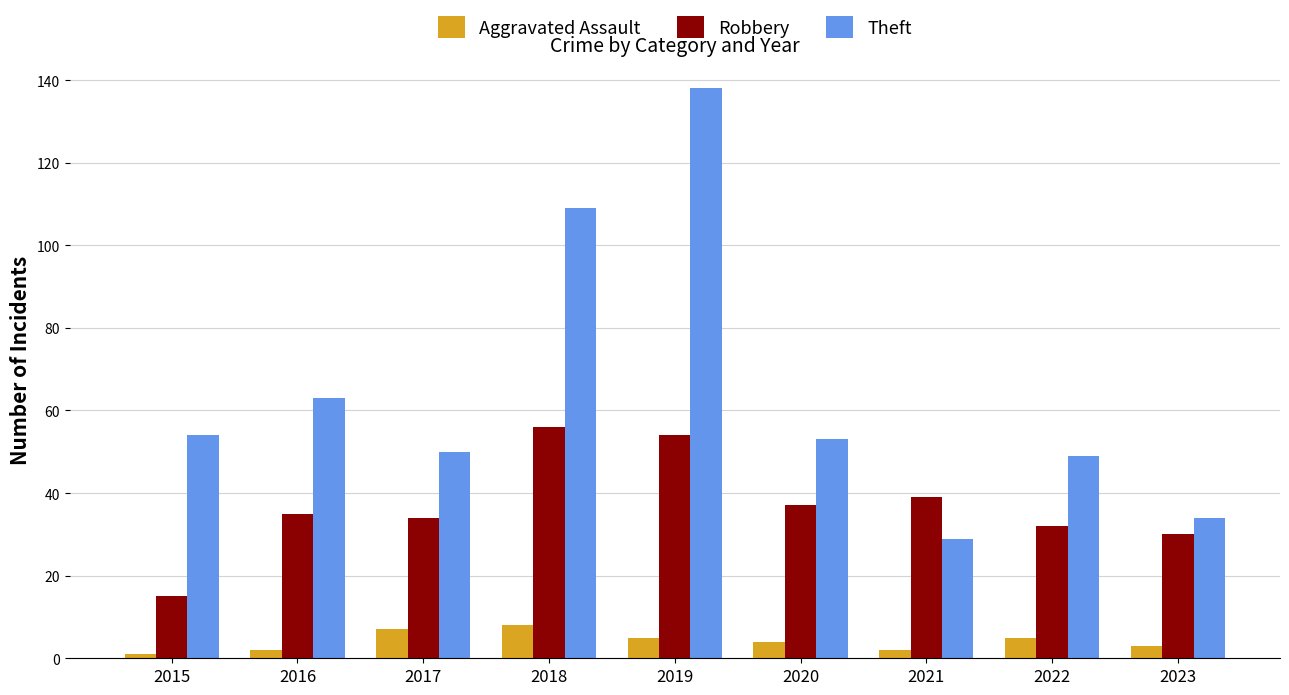

At 2020, list the series in order from smallest to largest.

Aggravated Assault, Robbery, Theft